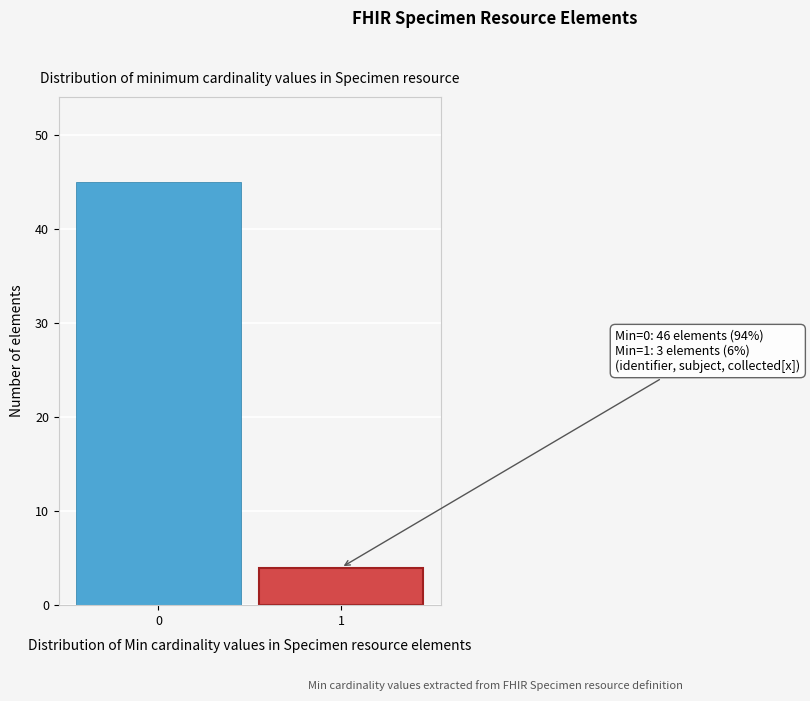

Reading left to right, list all the values displayed in this chart.

45	4